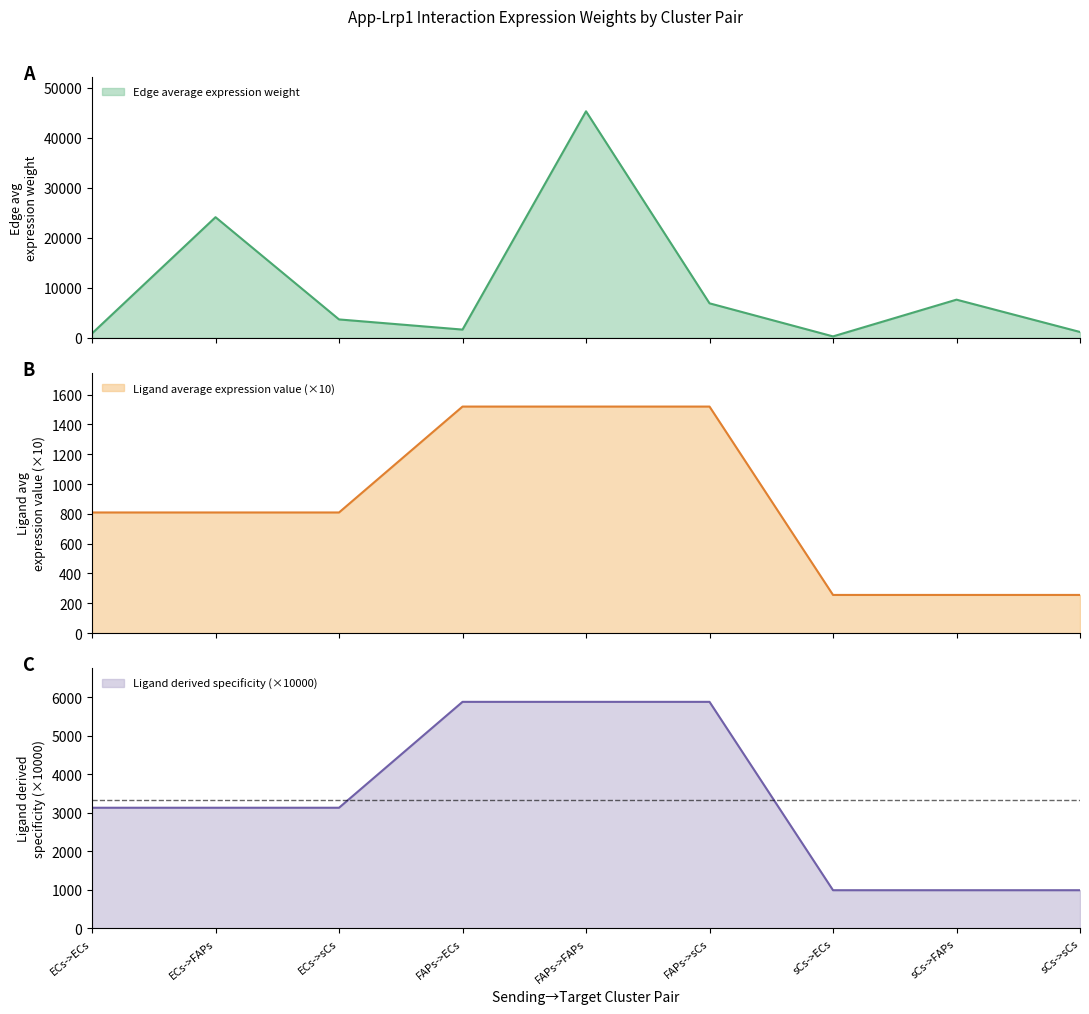

Reading left to right, transcribe all the data shown in this chart.

Edge average expression weight: 871.9	24109.1	3668.6	1637.6	45281.0	6890.3	275.6	7621.7	1159.8
Ligand average expression value: 809.5	809.5	809.5	1520.3	1520.3	1520.3	255.9	255.9	255.9
Ligand derived specificity: 3130.6	3130.6	3130.6	5879.7	5879.7	5879.7	989.7	989.7	989.7